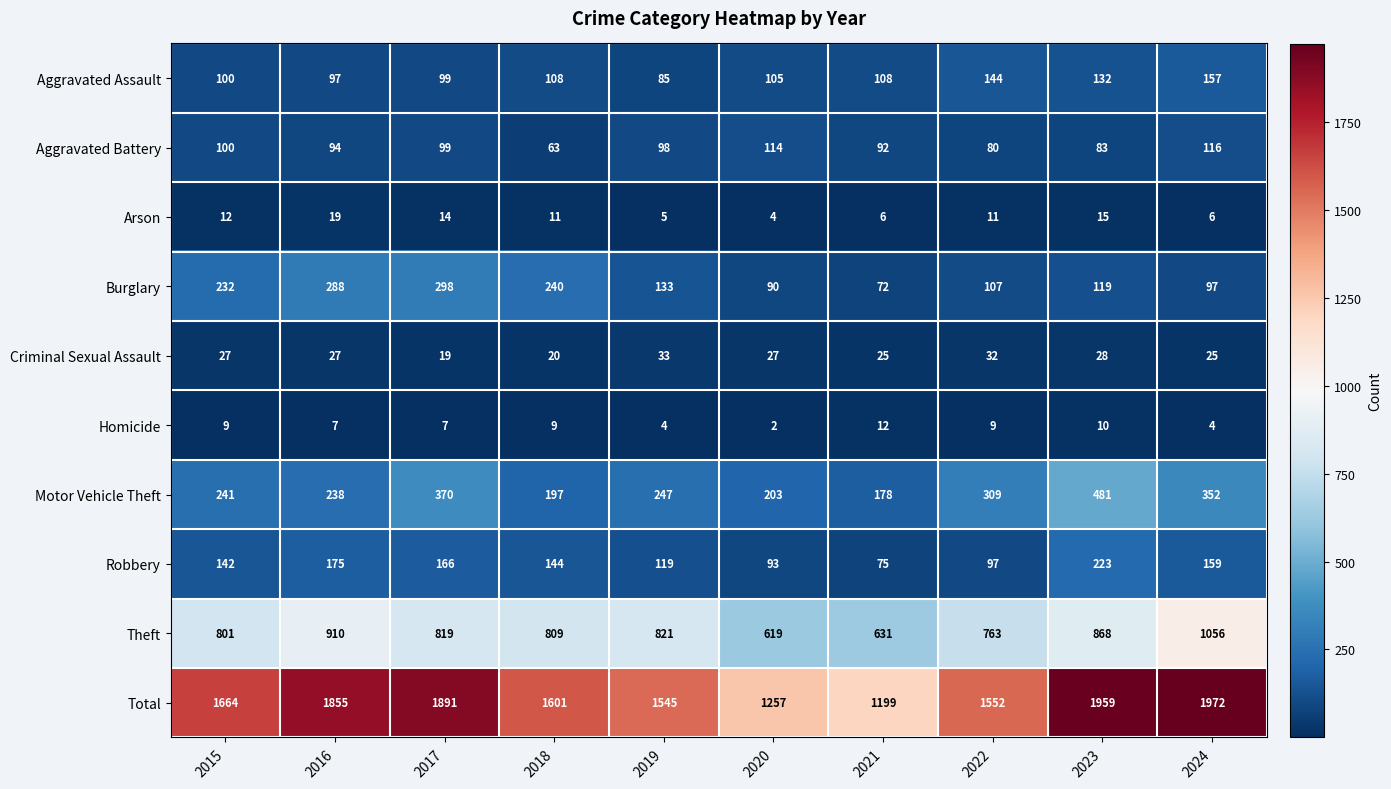

Which series has the largest total across all categories?

Total